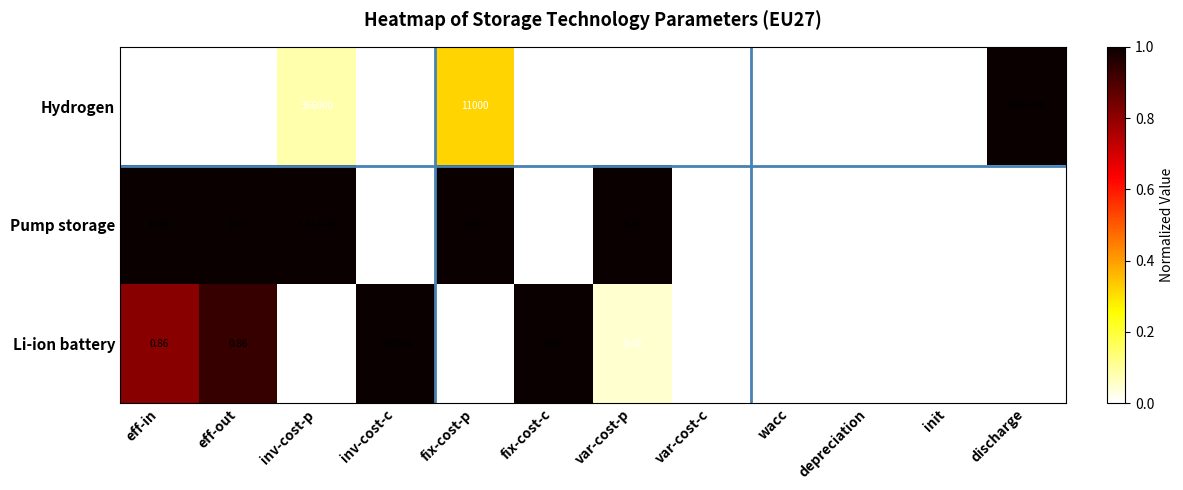

Rank the series by their maximum value, from lowest to highest.

Hydrogen, Li-ion battery, Pump storage